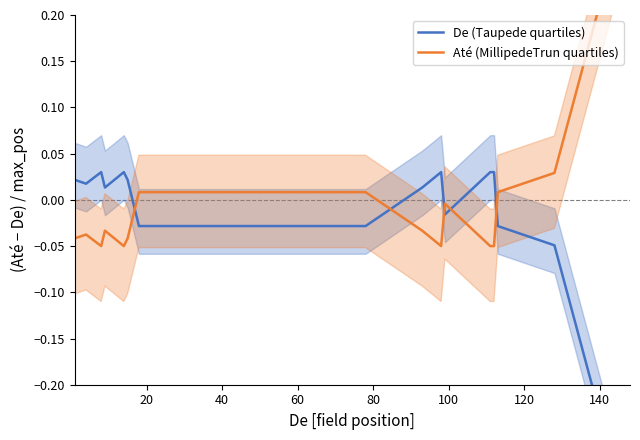

List the series in order of their overall mean, highest first.

Até (MillipedeTrun quartiles), De (Taupede quartiles)